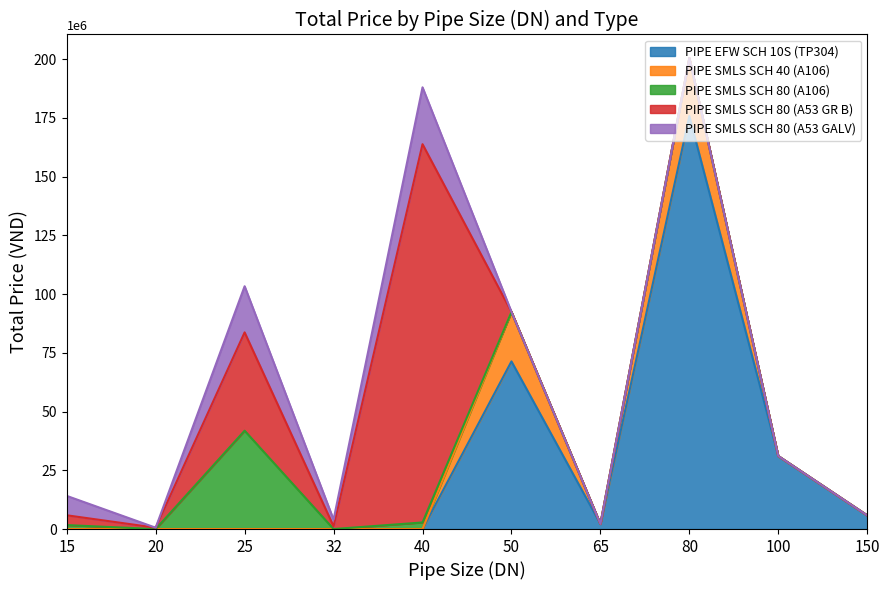

Reading left to right, what are all the values shown in this chart?

PIPE EFW SCH 10S (TP304): 15=0.0	20=0.0	25=0.0	32=0.0	40=0.0	50=71334945.0	65=2172555.0	80=175731930.0	100=31056918.8	150=5795145.0
PIPE SMLS SCH 40 (A106): 15=0.0	20=0.0	25=0.0	32=0.0	40=0.0	50=21084437.2	65=0.0	80=24696495.0	100=0.0	150=0.0
PIPE SMLS SCH 80 (A106): 15=1671364.1	20=0.0	25=41843133.0	32=0.0	40=2799394.9	50=0.0	65=0.0	80=0.0	100=0.0	150=0.0
PIPE SMLS SCH 80 (A53 GR B): 15=4178194.9	20=567893.2	25=41843133.0	32=1154745.0	40=160968867.8	50=0.0	65=0.0	80=0.0	100=0.0	150=0.0
PIPE SMLS SCH 80 (A53 GALV): 15=8255919.4	20=0.0	25=19636476.8	32=2852722.1	40=24201045.0	50=0.0	65=0.0	80=0.0	100=0.0	150=0.0